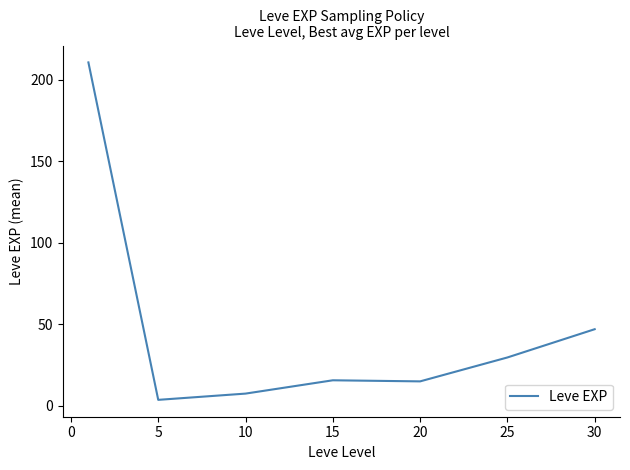

True or false: there are more than 2 points higher than both neighbors.

False